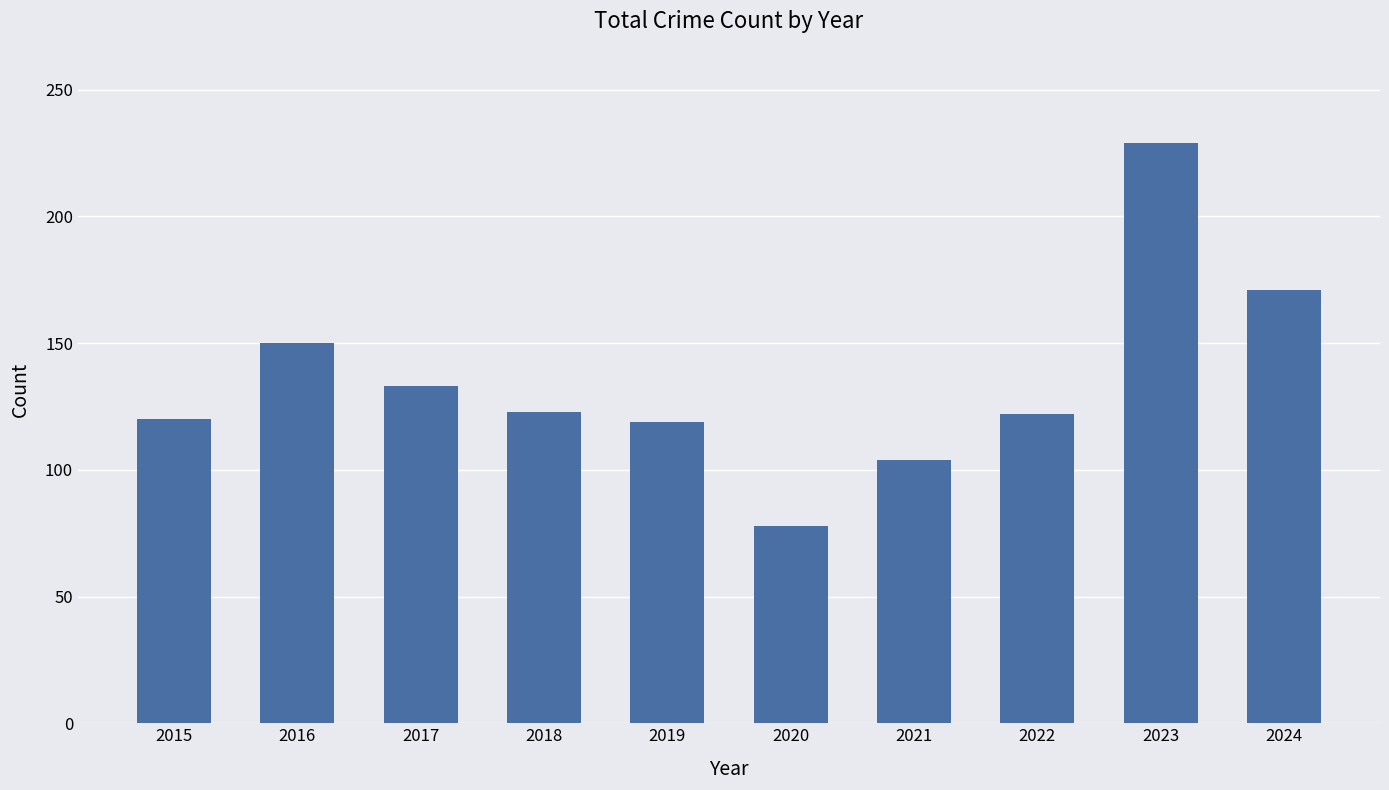

What is the change in value from 2020 to 2023?

+151